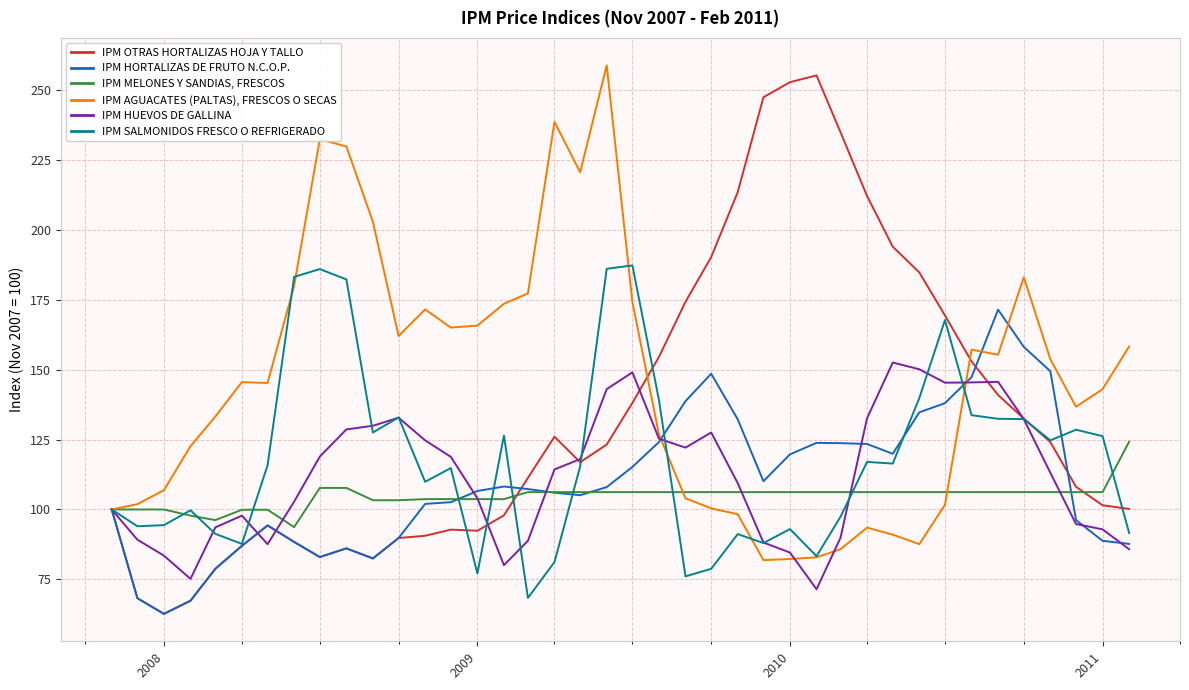

What is the minimum value shown in the chart?

62.7